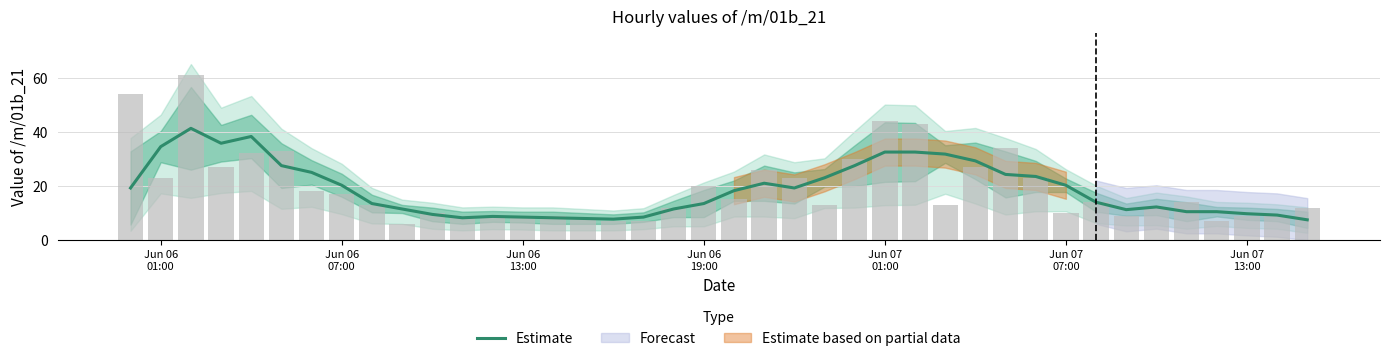

What is the ratio of the value at Jun 06 19:00 to the value at Jun 07 01:00?

0.4